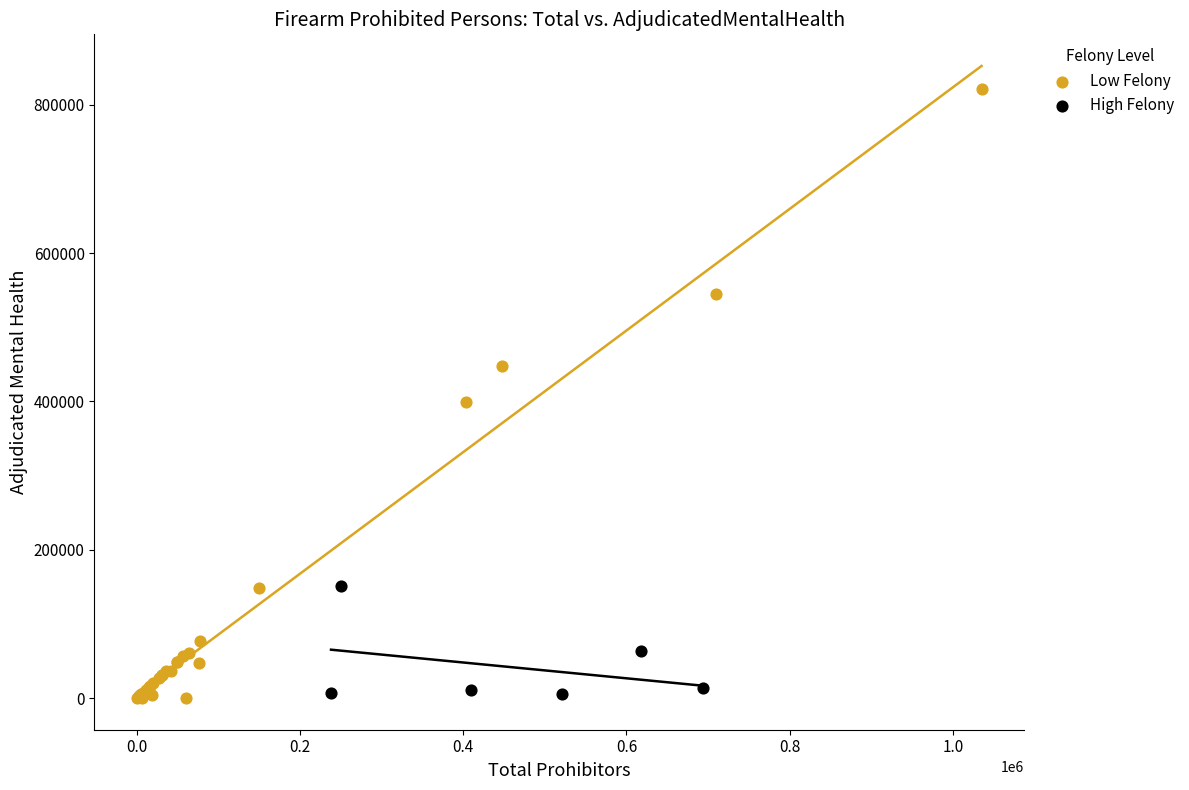

Which series has the largest Y range (max minus min)?

Low Felony